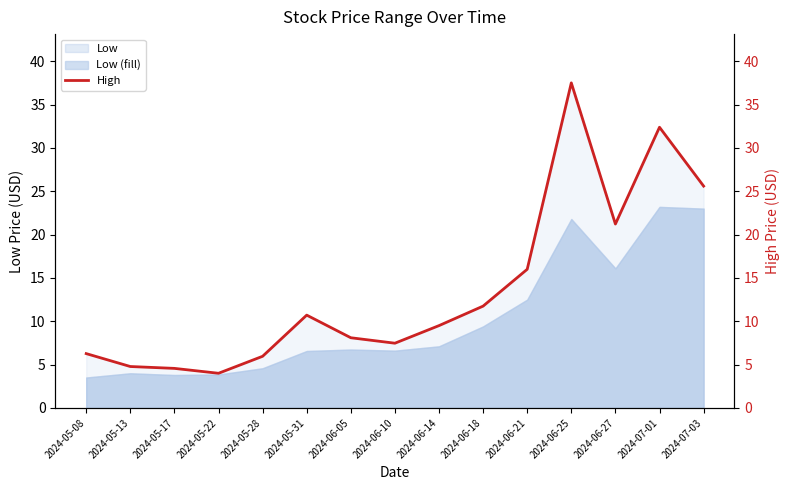

What is the smallest value displayed?

4.0